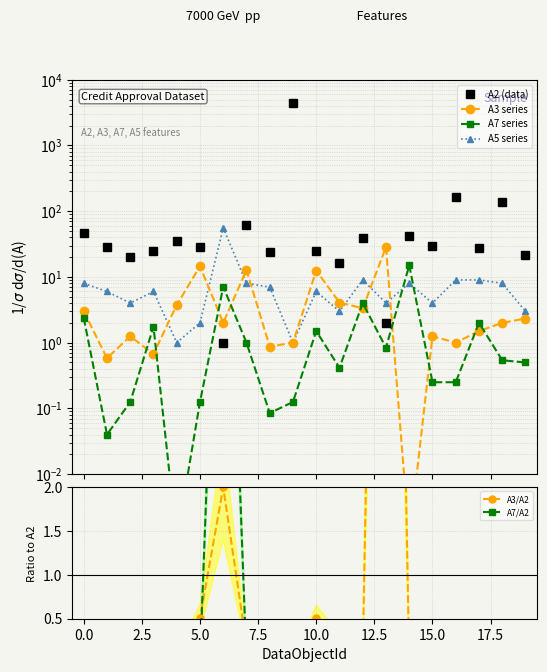

At how many categories does at least one series exceed 1526?

1